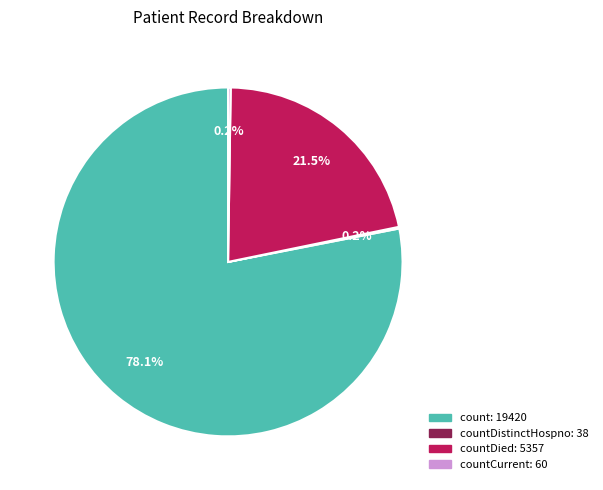

Is there a majority slice in this chart?

Yes